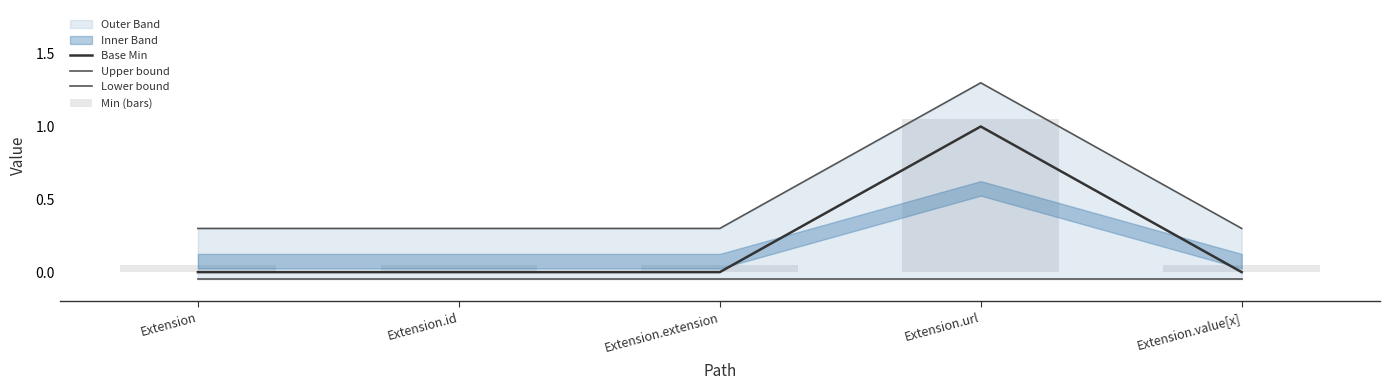

How many values in Base Min are above zero?

1